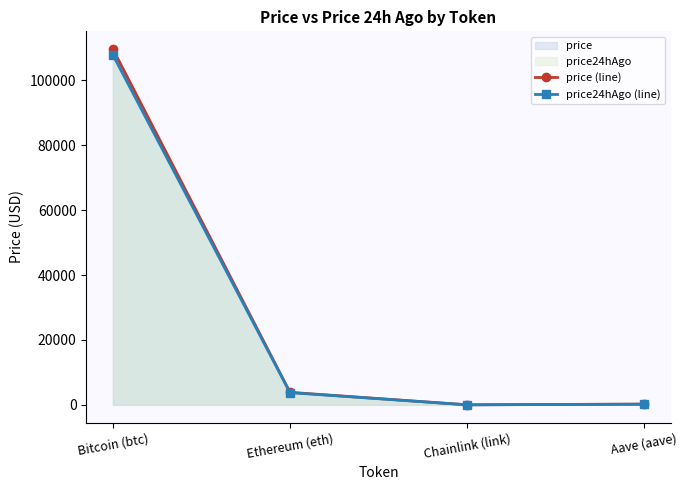

True or false: price (line) and price24hAgo (line) cross at least once.

False